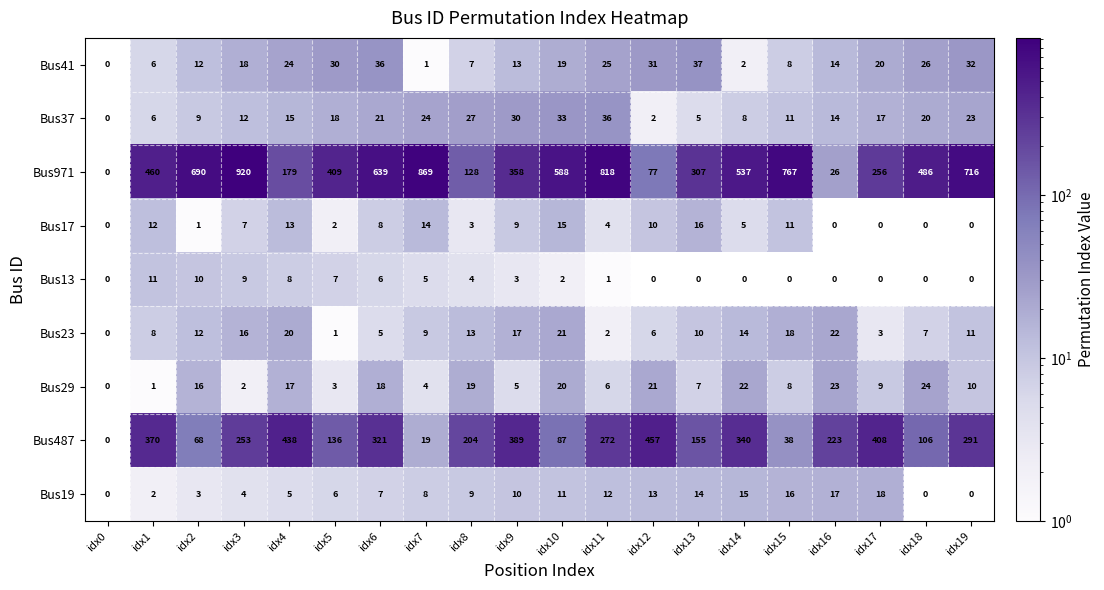

Where does the Bus37 series first go above 17?

idx5